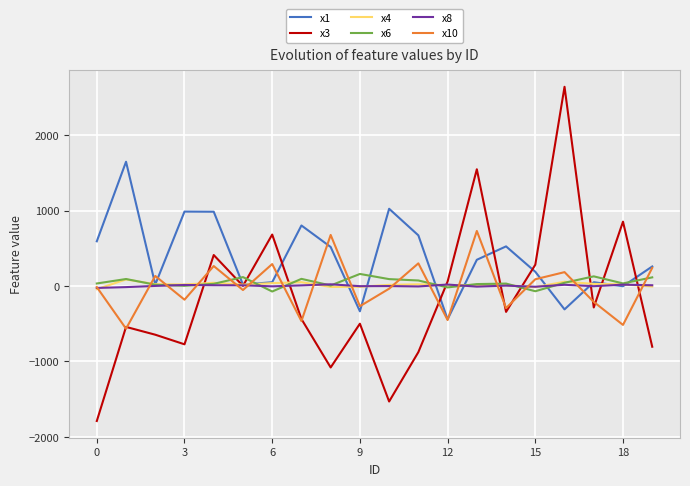

True or false: x4 has more than 0 points higher than both neighbors.

True